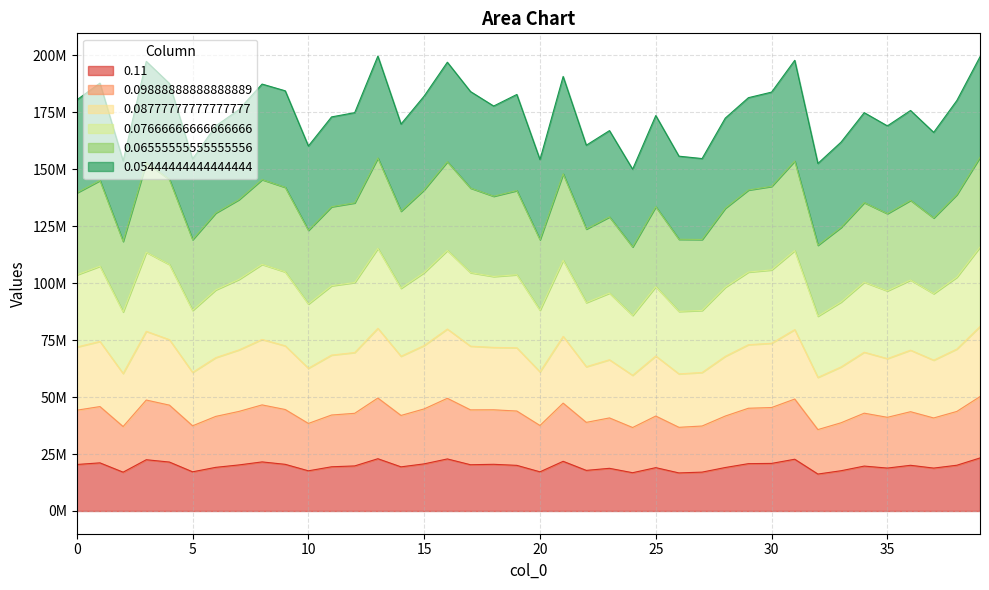

True or false: 0.08777777777777777 and 0.07666666666666666 intersect in this chart.

False